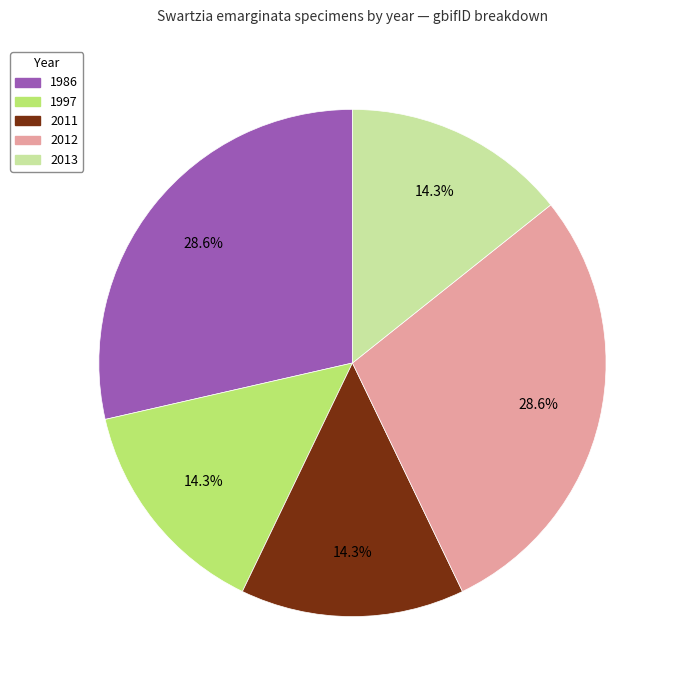

How many segments does this pie chart have?

5